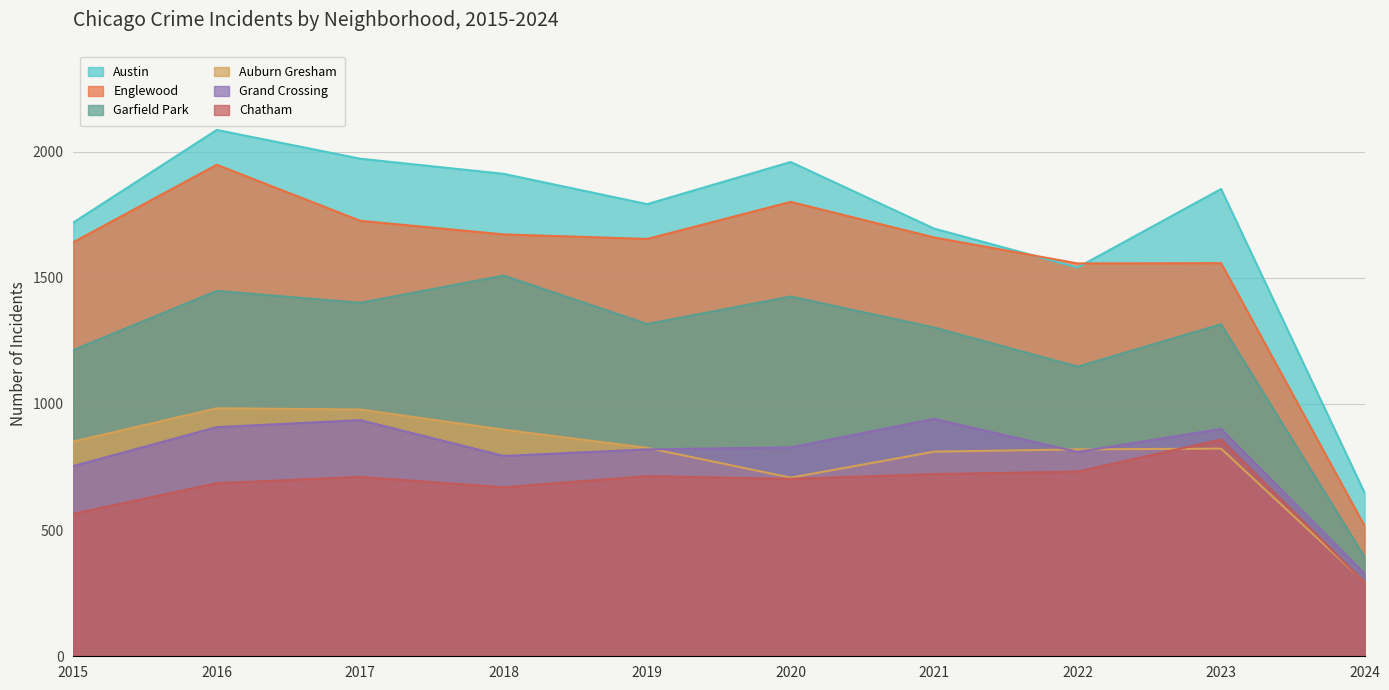

True or false: Garfield Park has a value of 1801 at 2019.

False